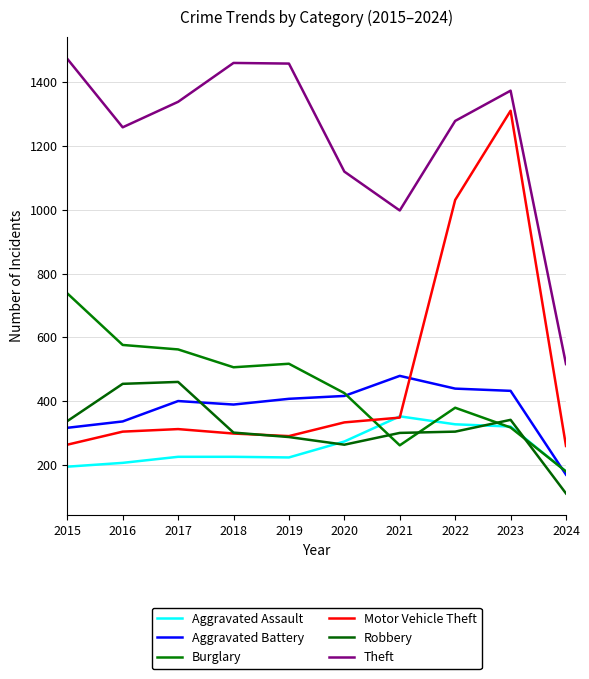

What value does the Aggravated Assault series have at 2020, to the nearest 10?

270